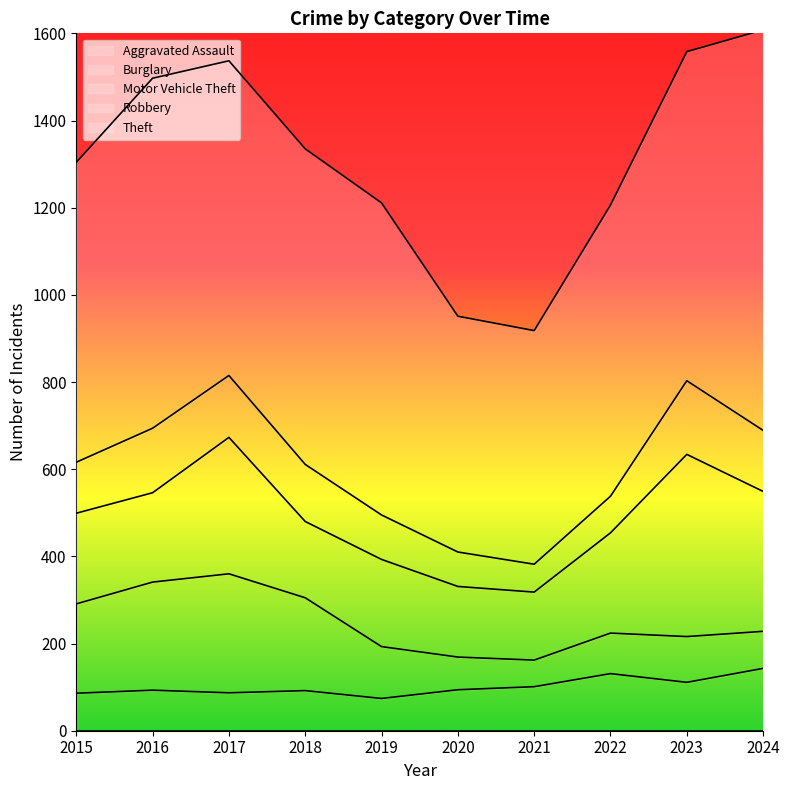

What is the difference between the second highest and second lowest values in the Motor Vehicle Theft series?

159